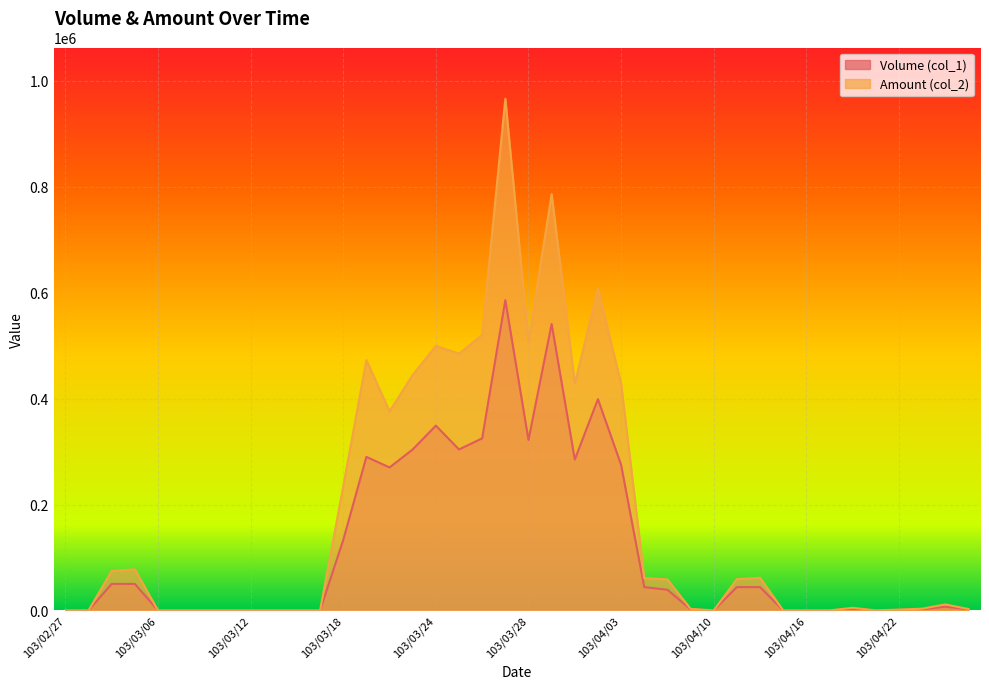

Is it true that Volume (col_1) equals 133000 at 103/03/18?

True